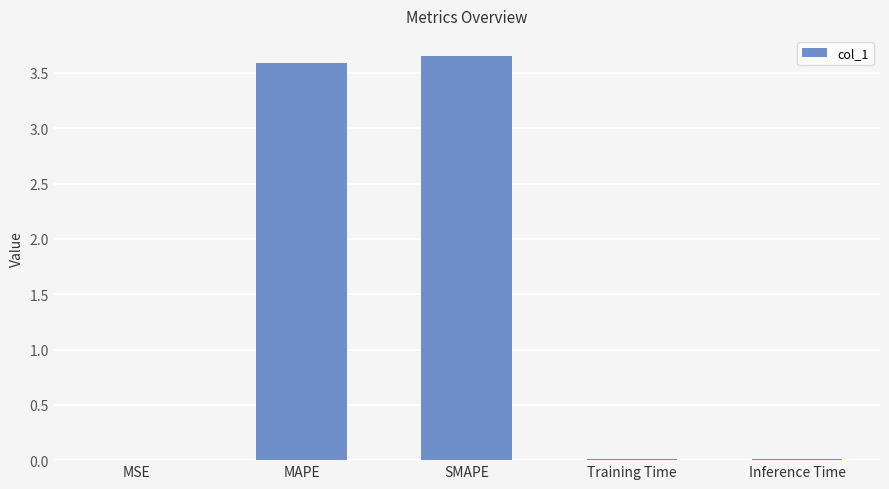

Is it true that the value at SMAPE is 5.6?

False